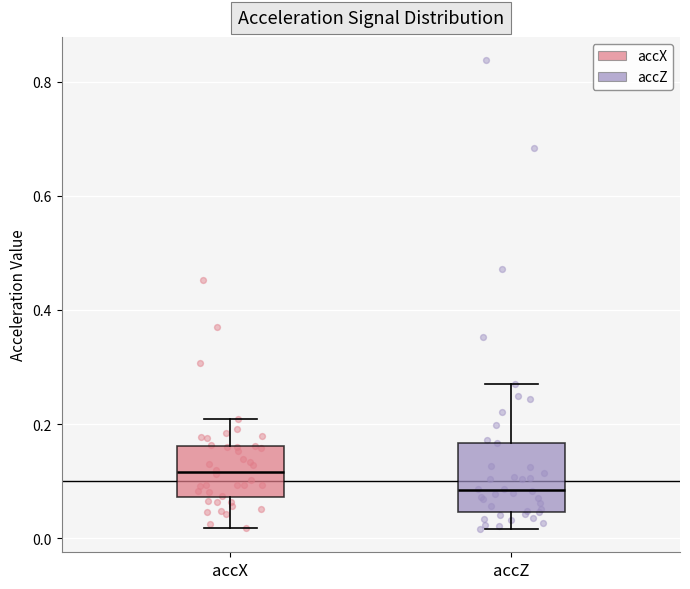

Reading left to right, read every box against the y-axis: the position of its median line, the range the box covers, and the ends of its whiskers. The values are not printed on the chart, so give them approximately, as read against the axis.

accX: median 0.12, box 0.08 to 0.16, whiskers 0.02 to 0.20
accZ: median 0.08, box 0.04 to 0.16, whiskers 0.02 to 0.28